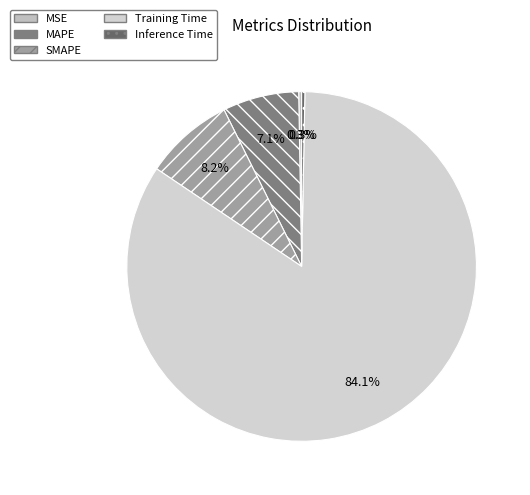

What is the total percentage of MAPE and MSE?

7.3%